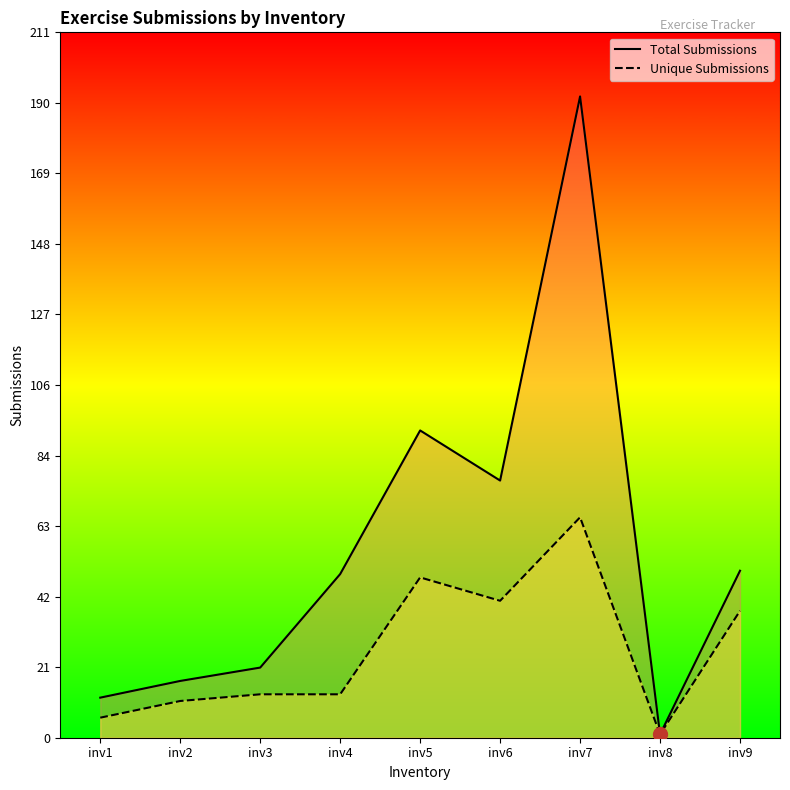

Read the Total Submissions value at inv7, to the nearest 5.

190